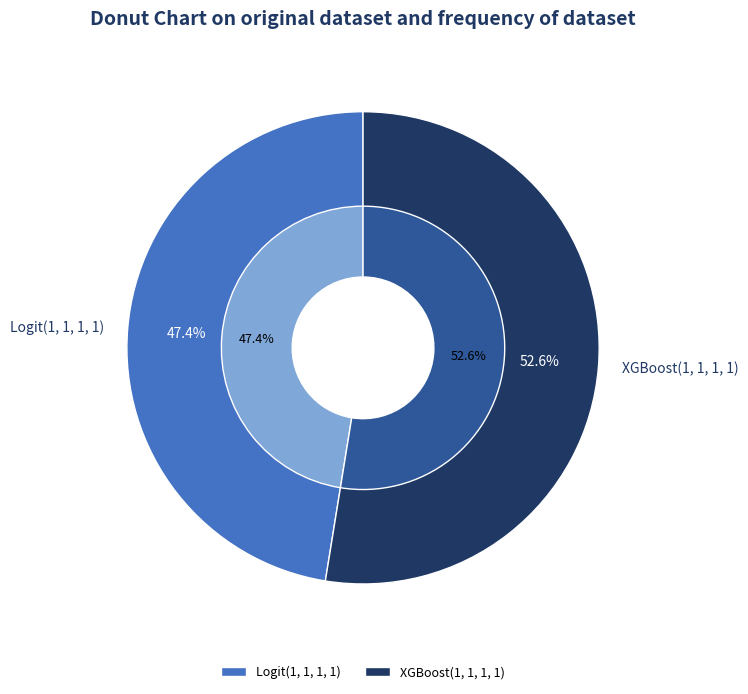

Rank the categories by value from highest to lowest.

XGBoost(1, 1, 1, 1), Logit(1, 1, 1, 1)